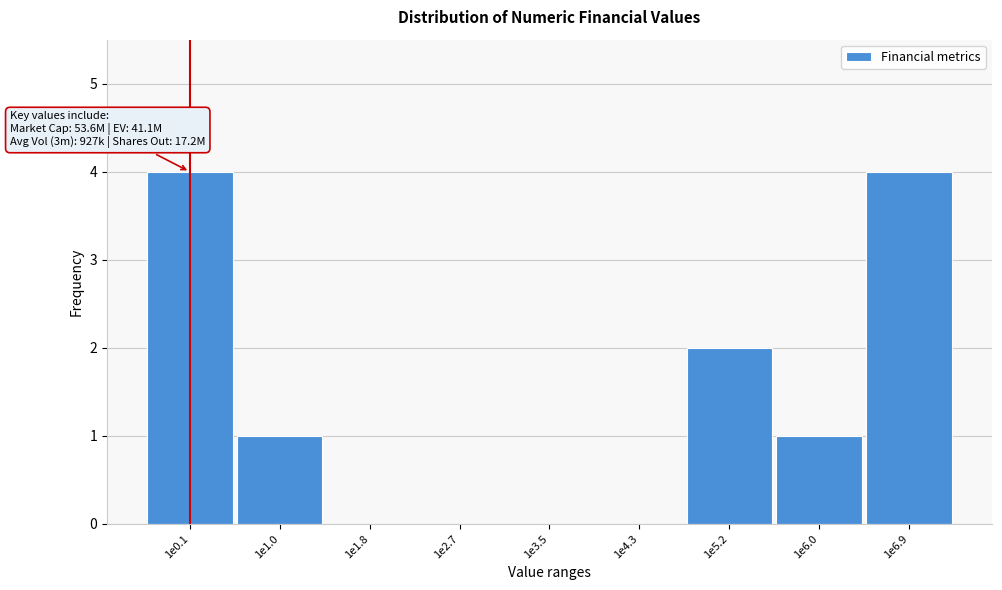

Reading left to right, extract all data points from this chart.

1e0.1=4	1e1.0=1	1e1.8=0	1e2.7=0	1e3.5=0	1e4.3=0	1e5.2=2	1e6.0=1	1e6.9=4